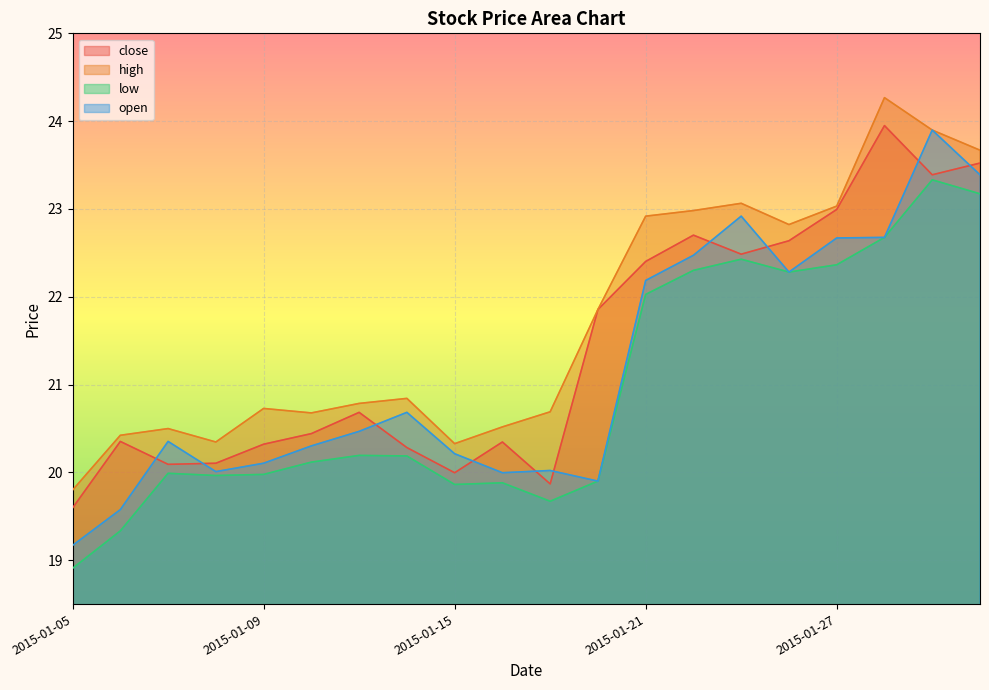

Which series has the largest total across all categories?

high